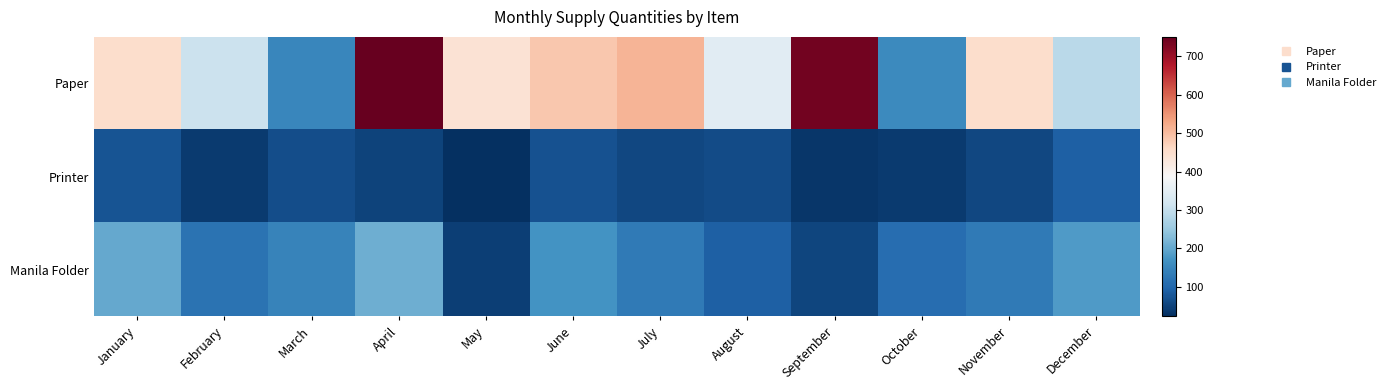

Reading left to right, transcribe all the data shown in this chart.

Paper: January=450	February=310	March=150	April=750	May=440	June=485	July=510	August=347	September=736	October=155	November=450	December=288
Printer: January=75	February=40	March=65	April=50	May=24	June=71	July=57	August=61	September=34	October=41	November=58	December=91
Manila Folder: January=200	February=118	March=145	April=210	May=45	June=170	July=130	August=90	September=55	October=110	November=130	December=180